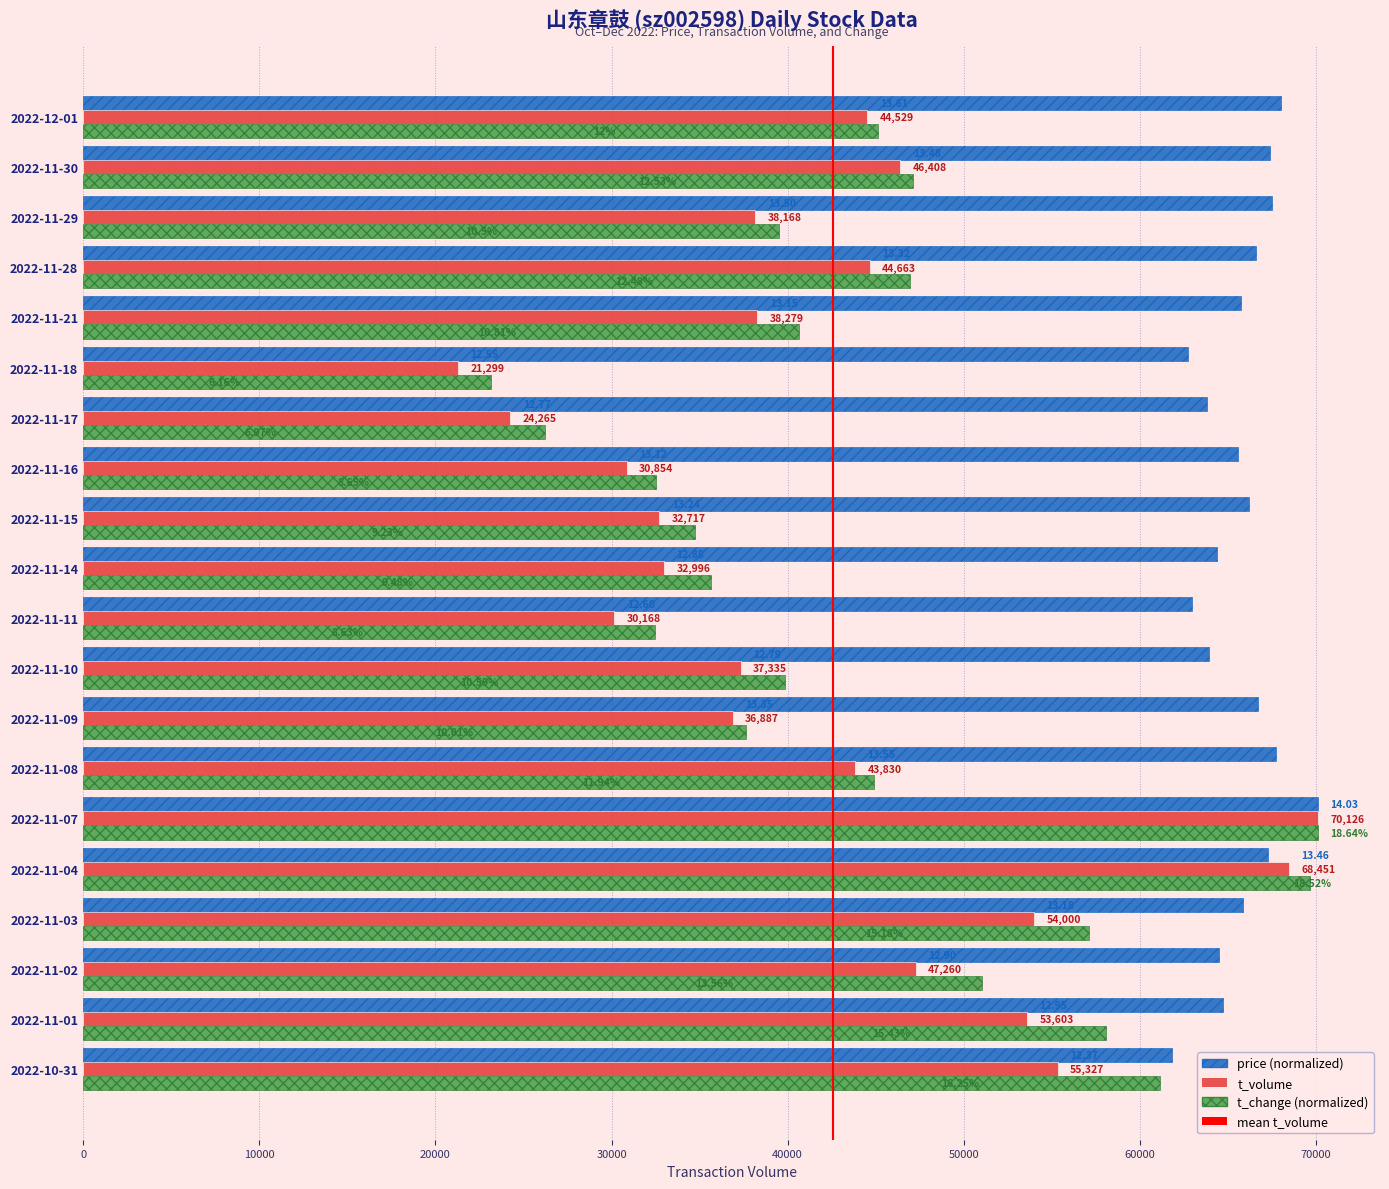

What is the total value across all series at 2022-11-21?

144675.1